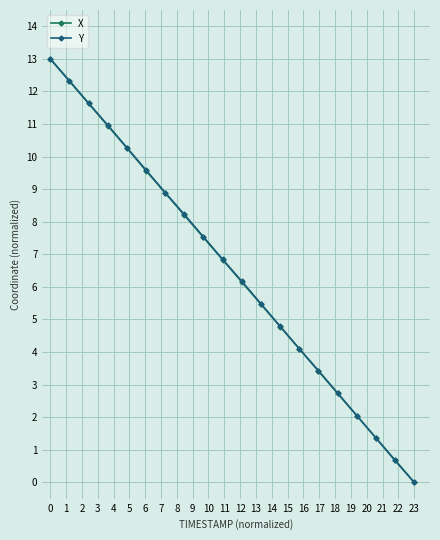

How many series are shown in this chart?

2